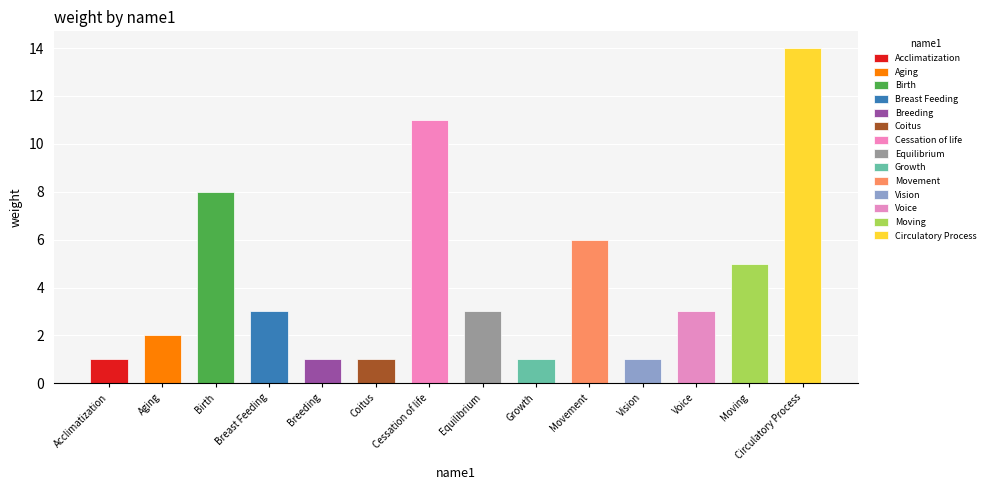

The value at Vision is 0. True or false?

False